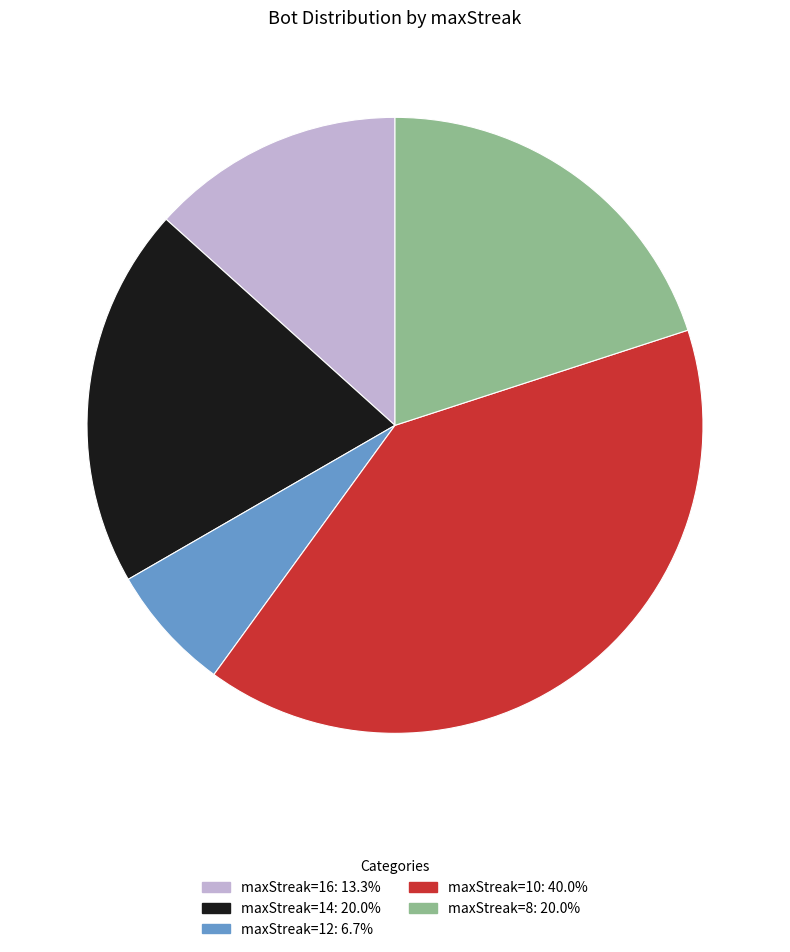

Does any single category account for the majority?

No